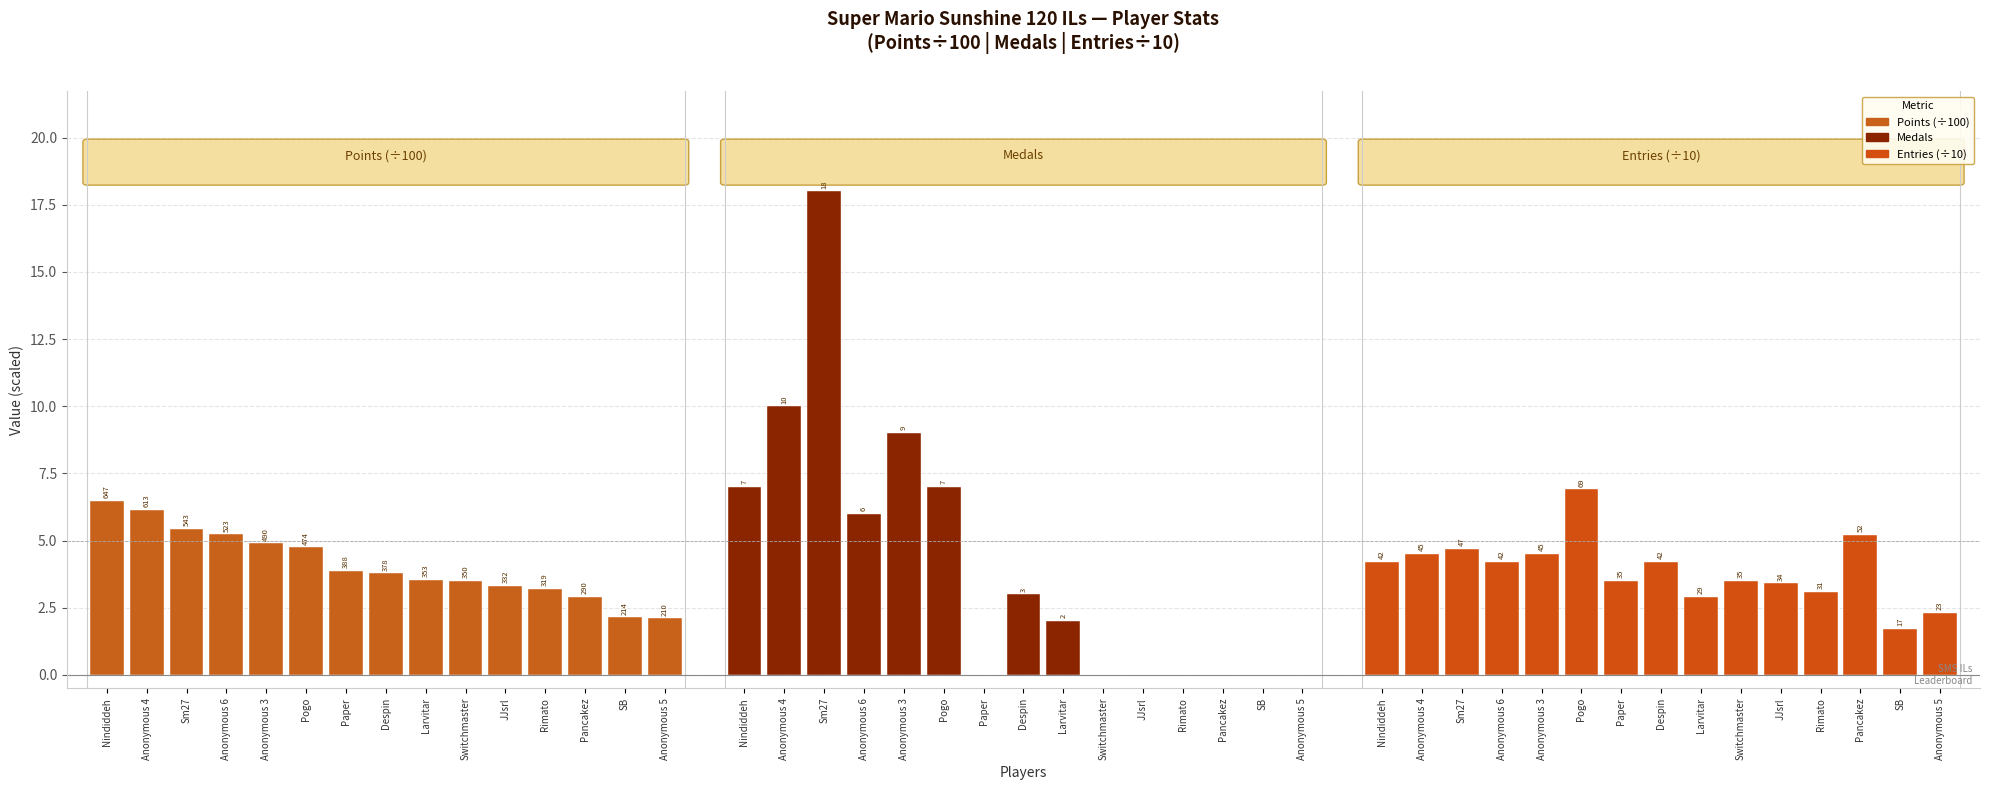

Which category has the lowest value in the Medals series?

Paper